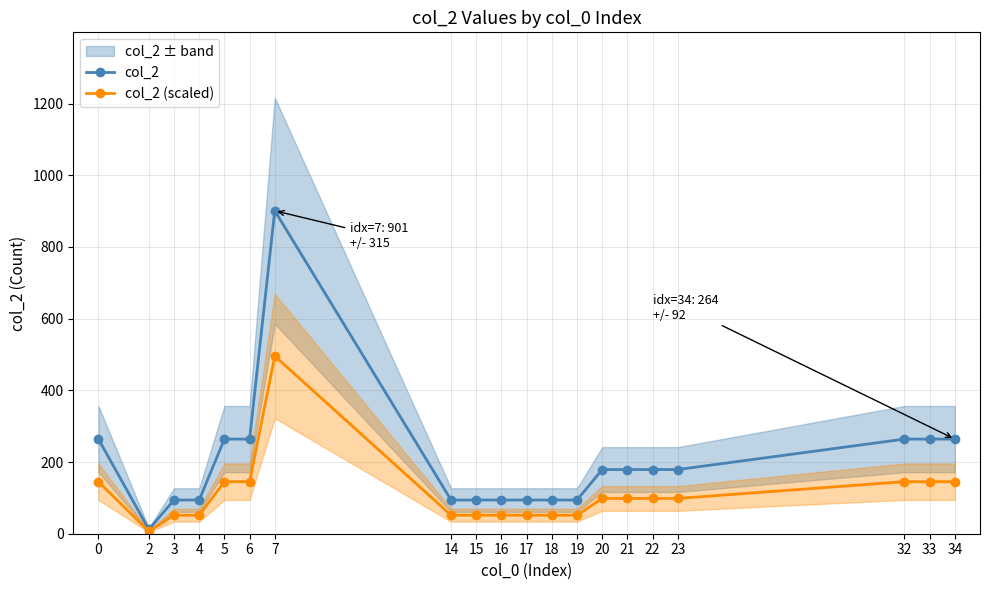

Reading left to right, transcribe all the data shown in this chart.

col_2: 0=264.0	2=12.0	3=94.0	4=94.0	5=264.0	6=264.0	7=901.0	14=94.0	15=94.0	16=94.0	17=94.0	18=94.0	19=94.0	20=179.0	21=179.0	22=179.0	23=179.0	32=264.0	33=264.0	34=264.0
col_2 (scaled): 0=145.2	2=6.6	3=51.7	4=51.7	5=145.2	6=145.2	7=495.6	14=51.7	15=51.7	16=51.7	17=51.7	18=51.7	19=51.7	20=98.5	21=98.5	22=98.5	23=98.5	32=145.2	33=145.2	34=145.2